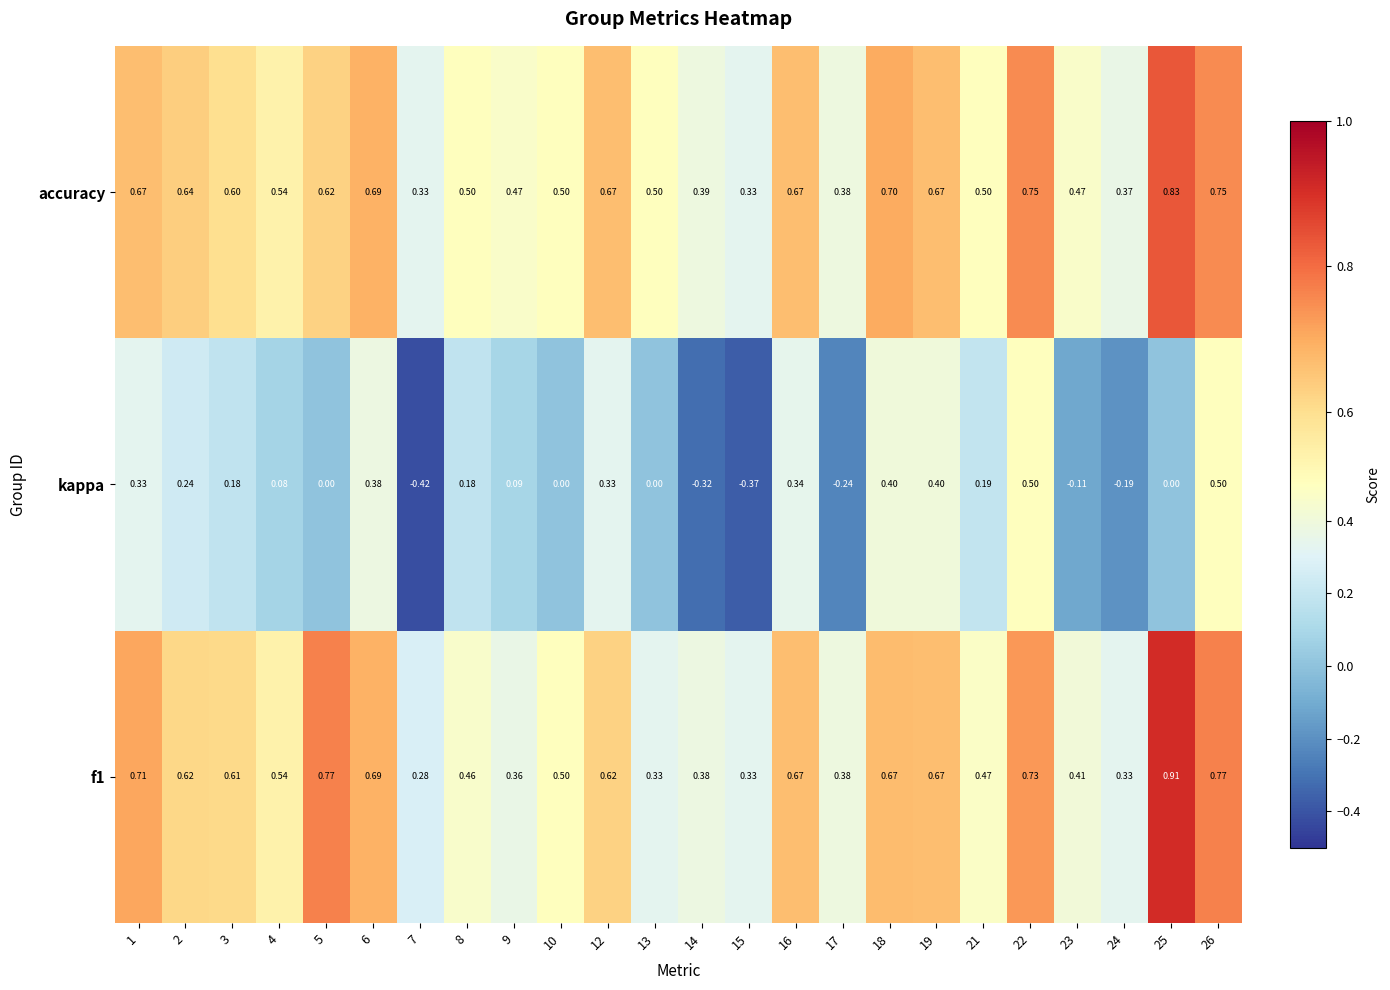

Which series has the largest total across all categories?

accuracy